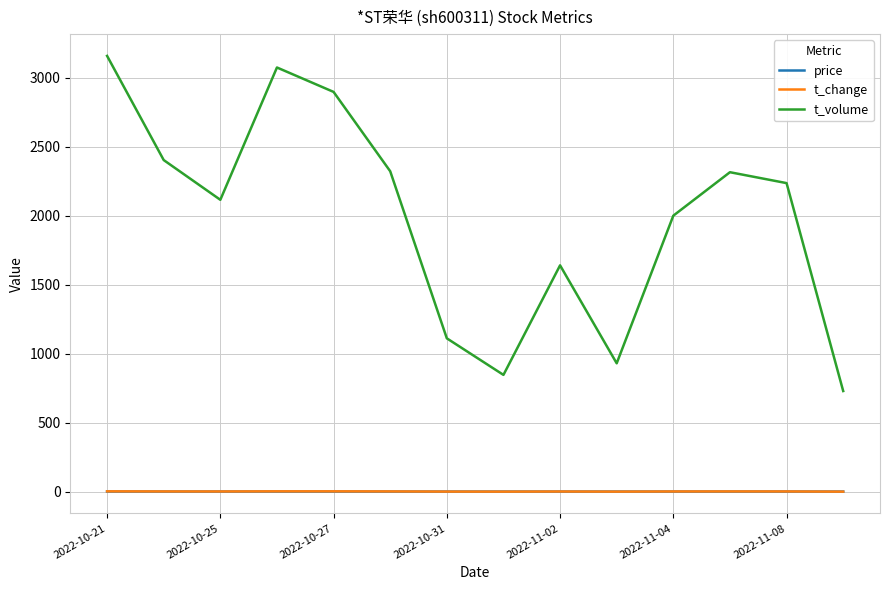

Which series has the largest range (max minus min)?

t_volume